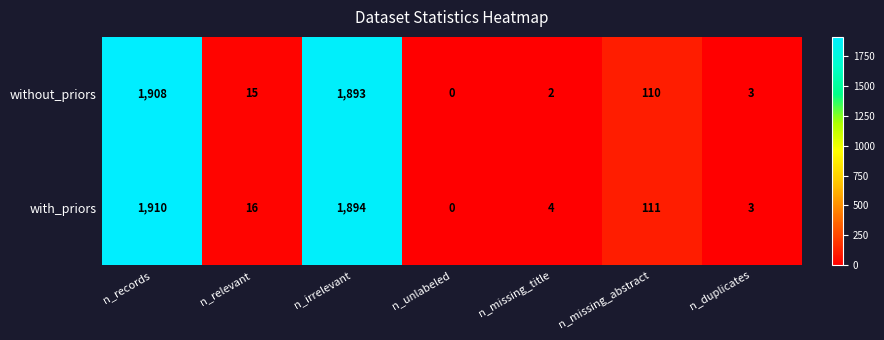

At which category is the sum across all series the highest?

n_records